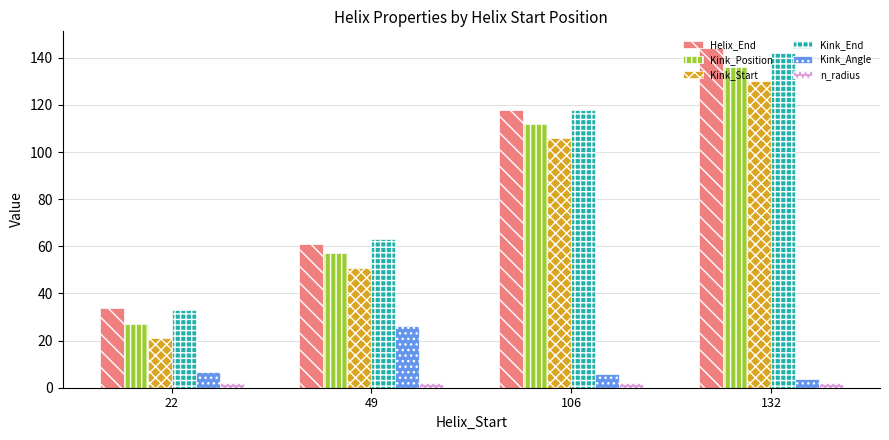

Reading right to left, transcribe all the data shown in this chart.

Helix_End: 132=144.0	106=118.0	49=61.0	22=34.0
Kink_Position: 132=136.0	106=112.0	49=57.0	22=27.0
Kink_Start: 132=130.0	106=106.0	49=51.0	22=21.0
Kink_End: 132=142.0	106=118.0	49=63.0	22=33.0
Kink_Angle: 132=3.7	106=5.7	49=26.1	22=6.7
n_radius: 132=1.9	106=1.9	49=1.9	22=1.9